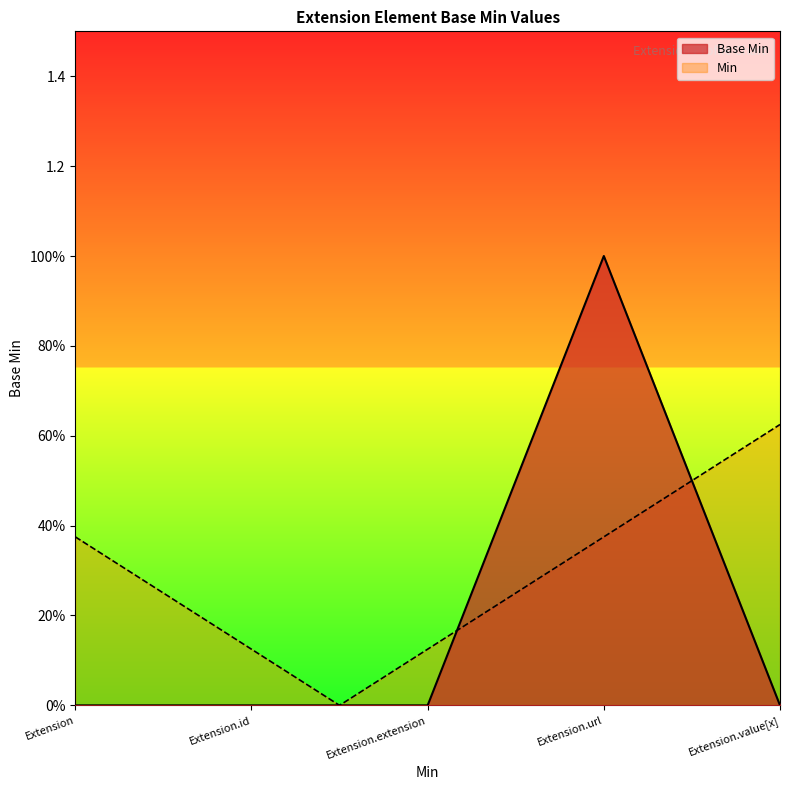

What is the greatest value displayed?

1